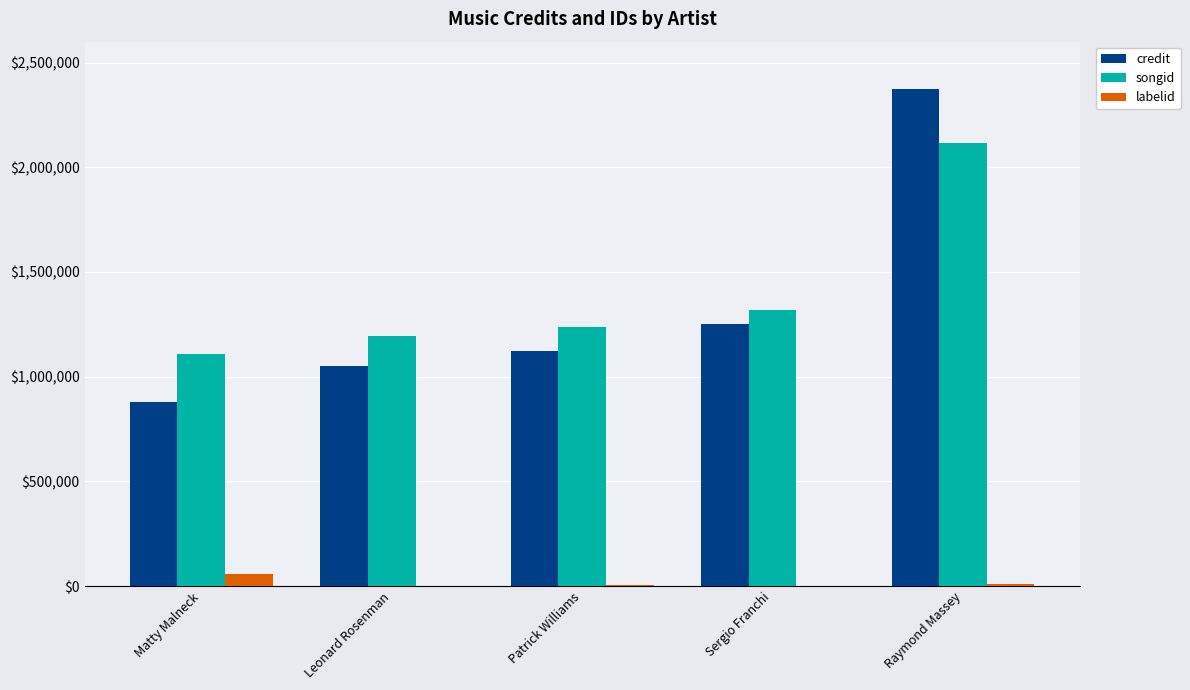

Does the chart contain stacked bars?

No